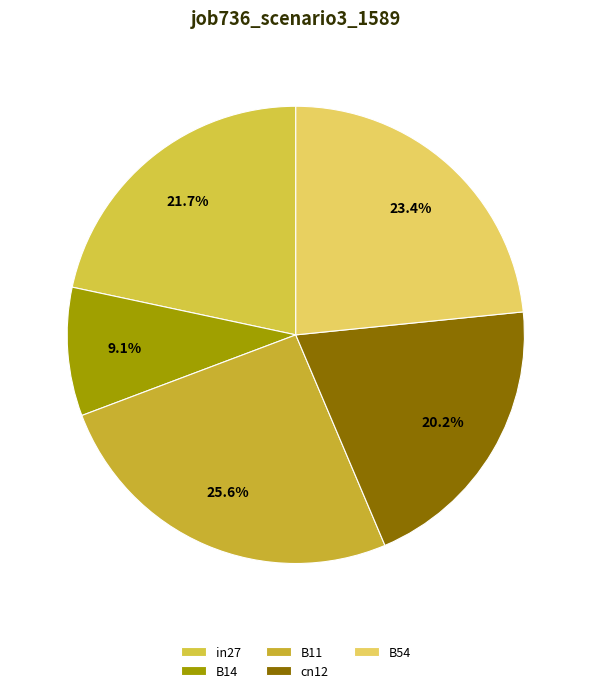

To the nearest percent, what is the combined percentage of B54 and B11?

49%